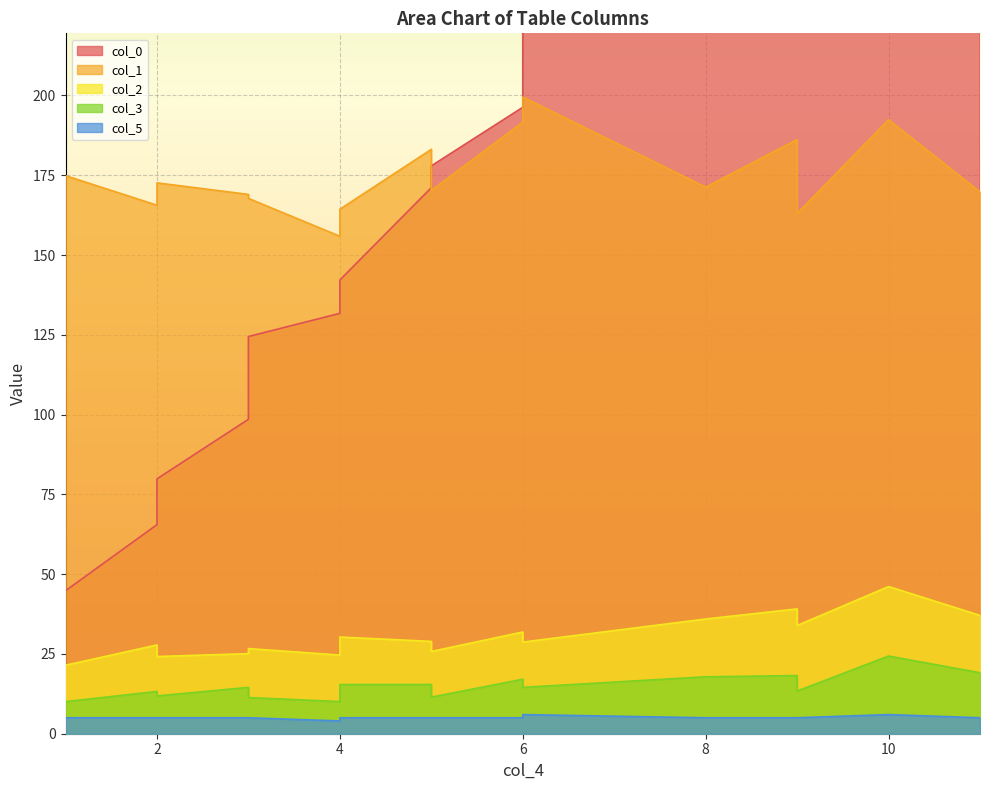

What is the maximum value for col_1?

199.5